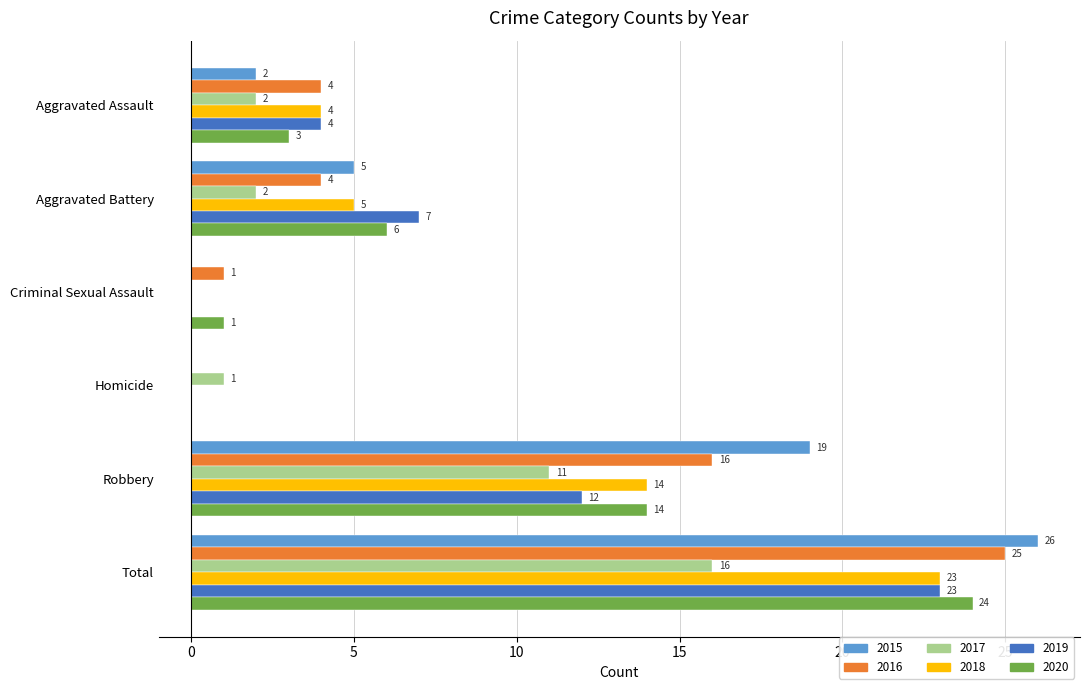

Where is 2018 nearest to the value 11?

Robbery